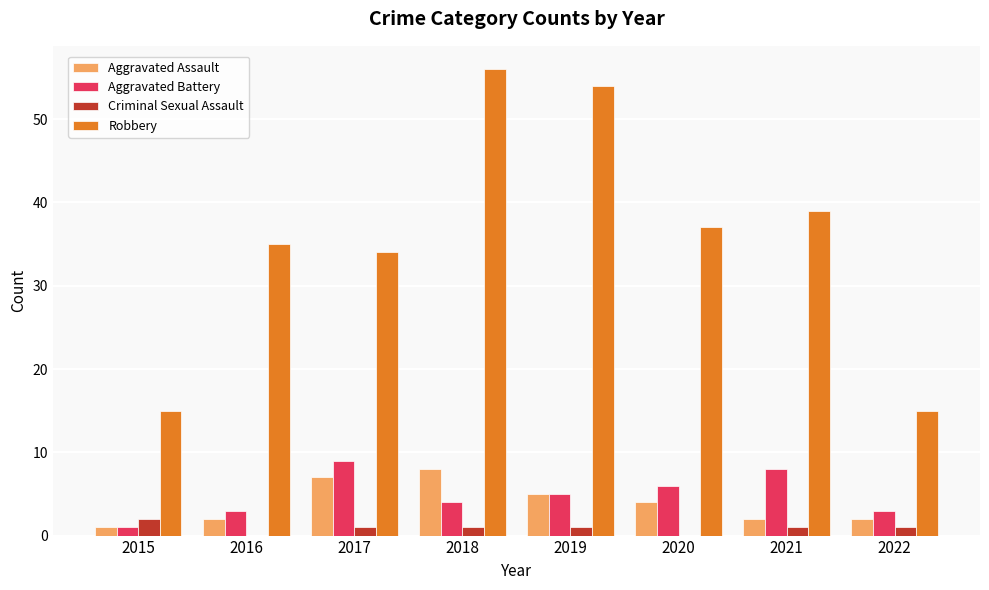

What is the spread (max minus min) of values at 2017?

33